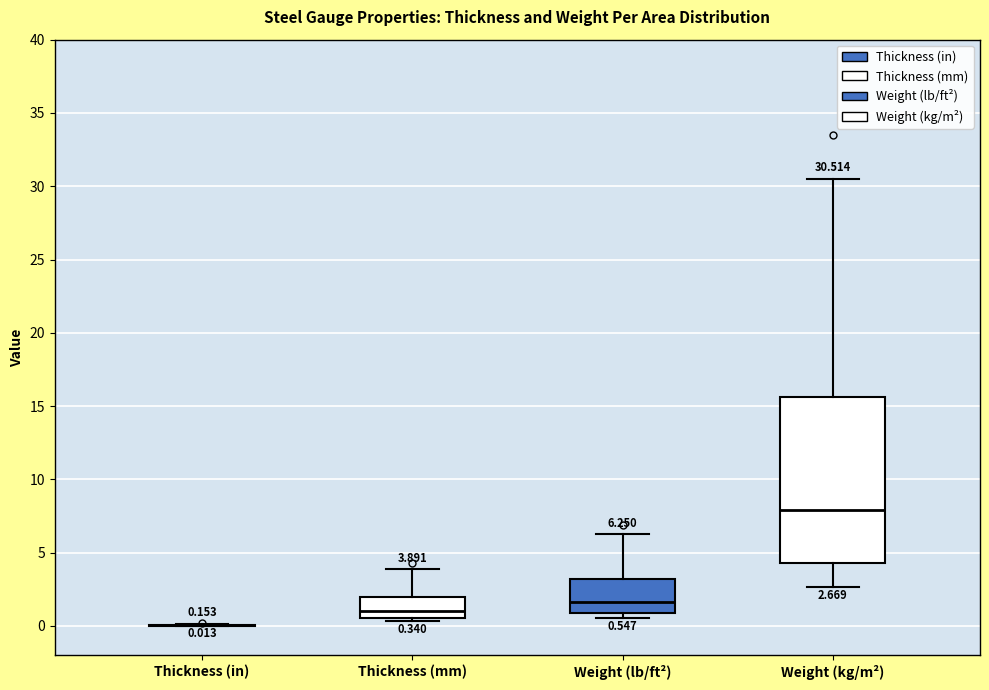

Which box is the tallest, from its lower edge to its upper edge?

Weight (kg/m²)